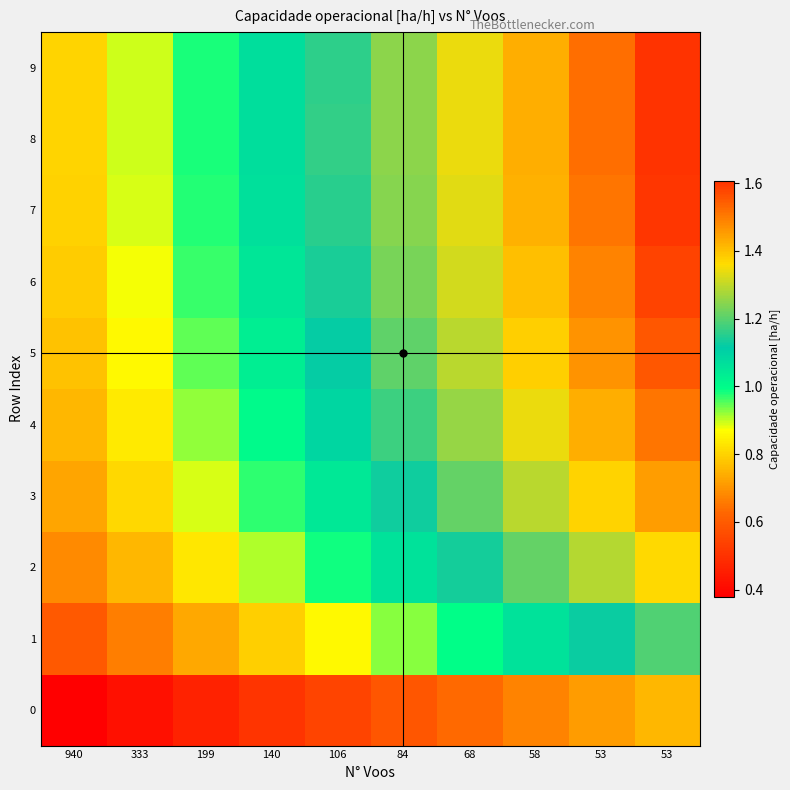

What is the minimum value shown in the chart?

0.4